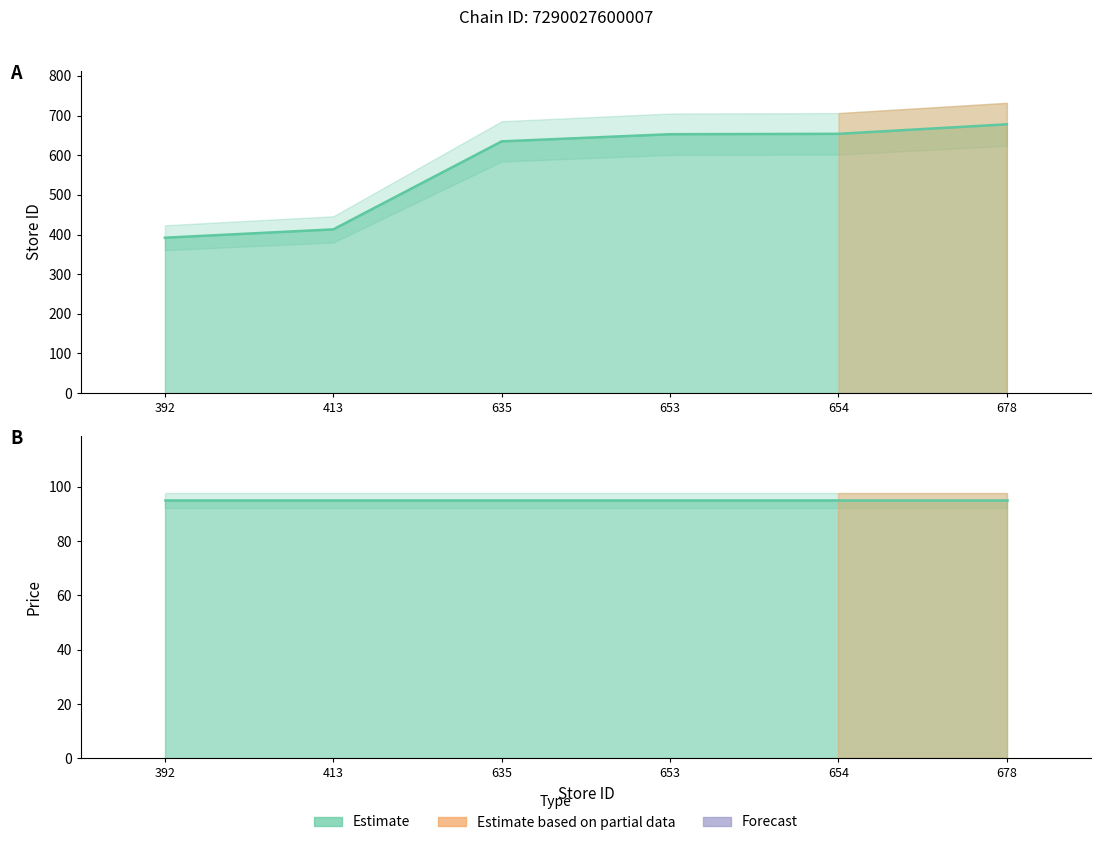

Rank the categories by value from highest to lowest.

678, 654, 653, 635, 413, 392